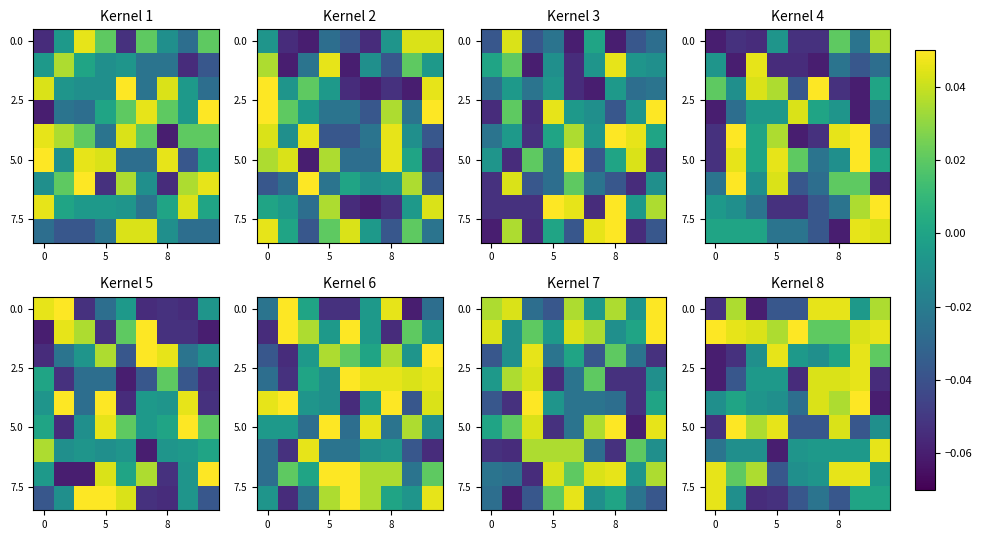

What is the minimum value shown in the chart?

-0.1